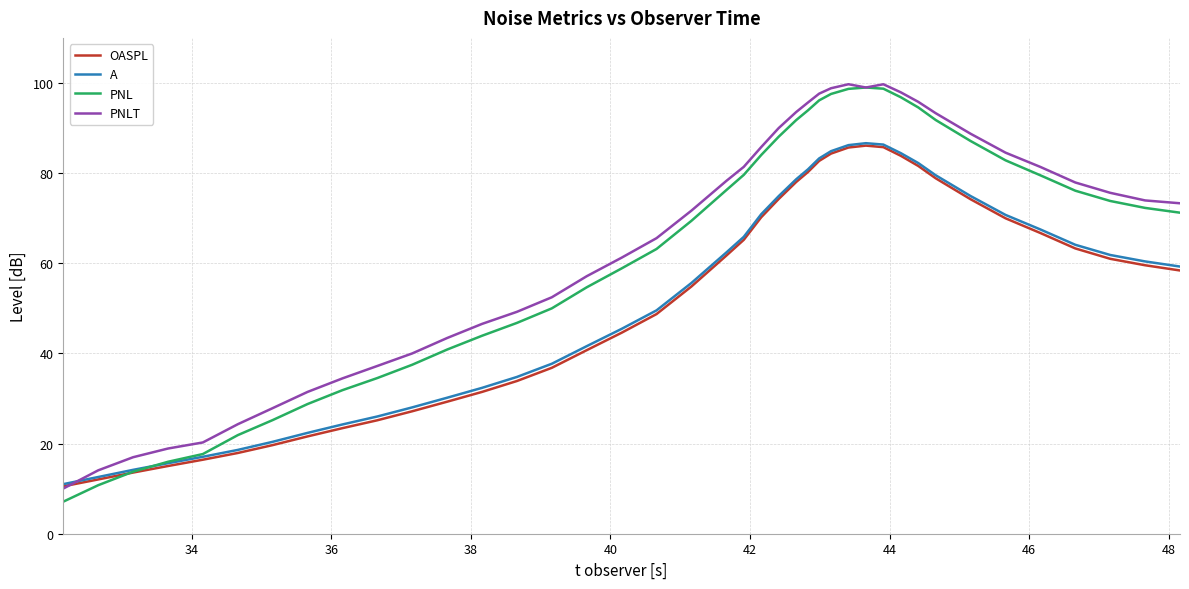

What is the maximum value for PNL?

99.0